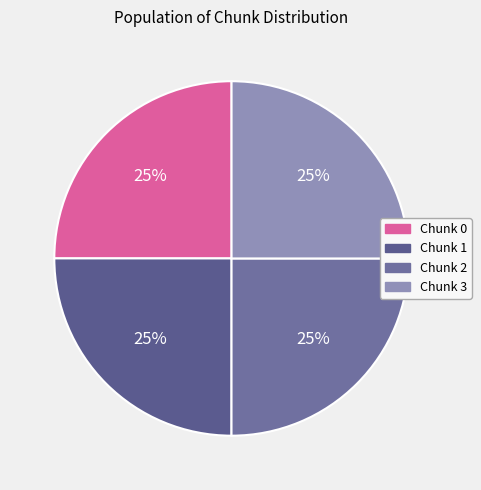

How many slices are in this pie chart?

4